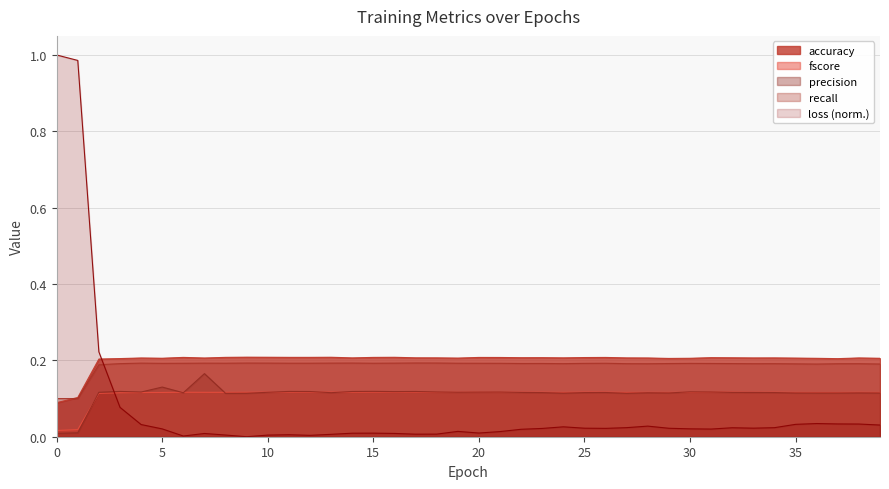

Which series has the largest total across all categories?

accuracy